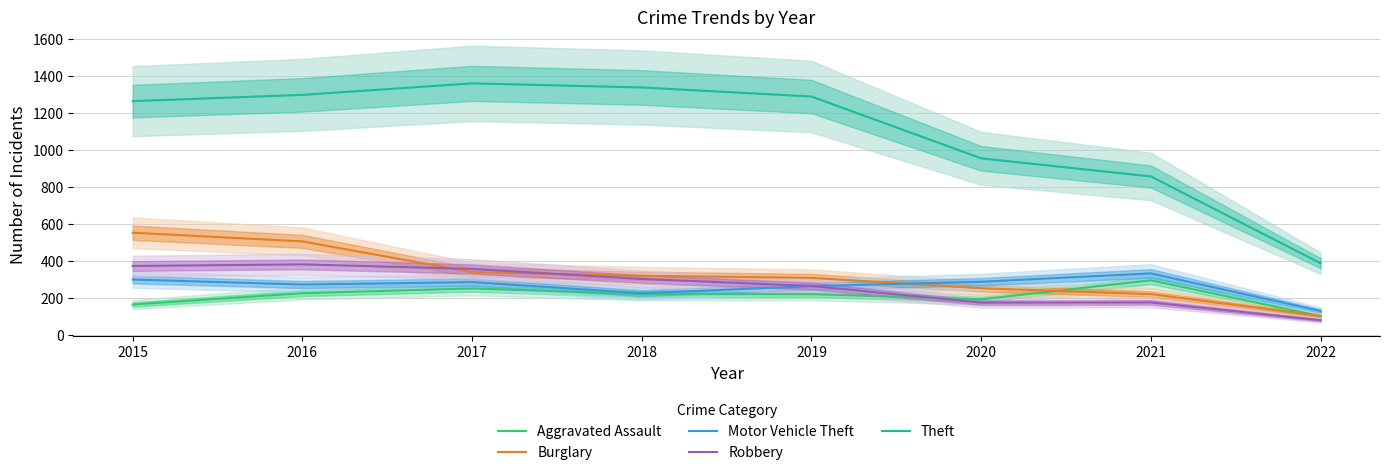

What is the difference between the second highest and minimum values in the Aggravated Assault series?

150